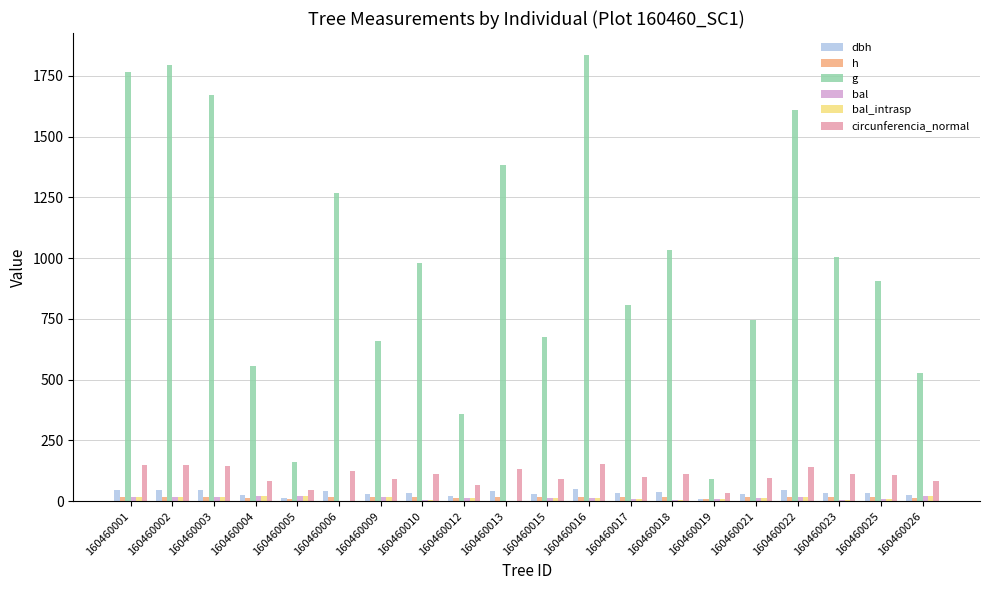

Which category has the highest value across all series?

160460016